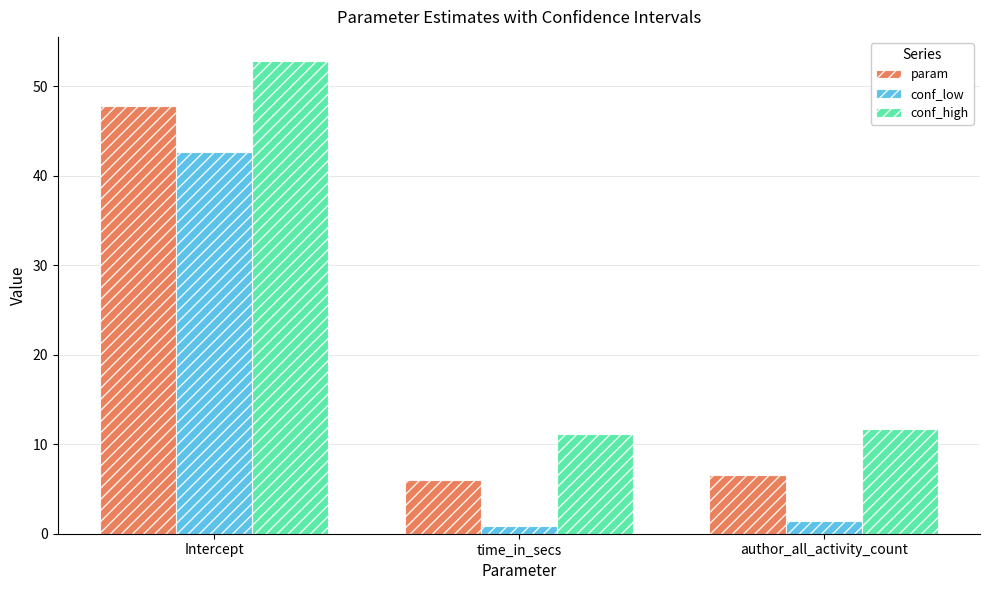

List the labels in order of conf_high value, largest first.

Intercept, author_all_activity_count, time_in_secs